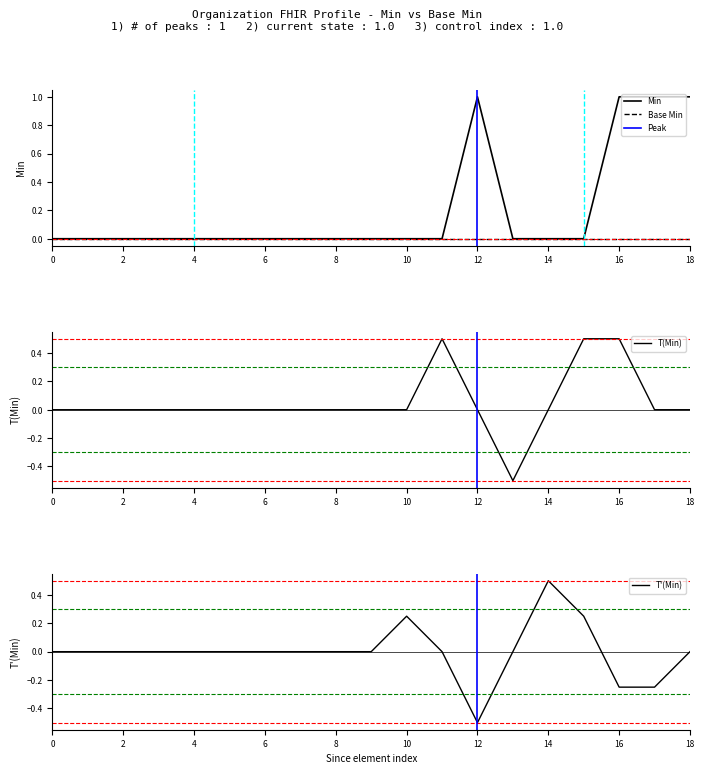

The Min series shows 0 at 0. True or false?

True